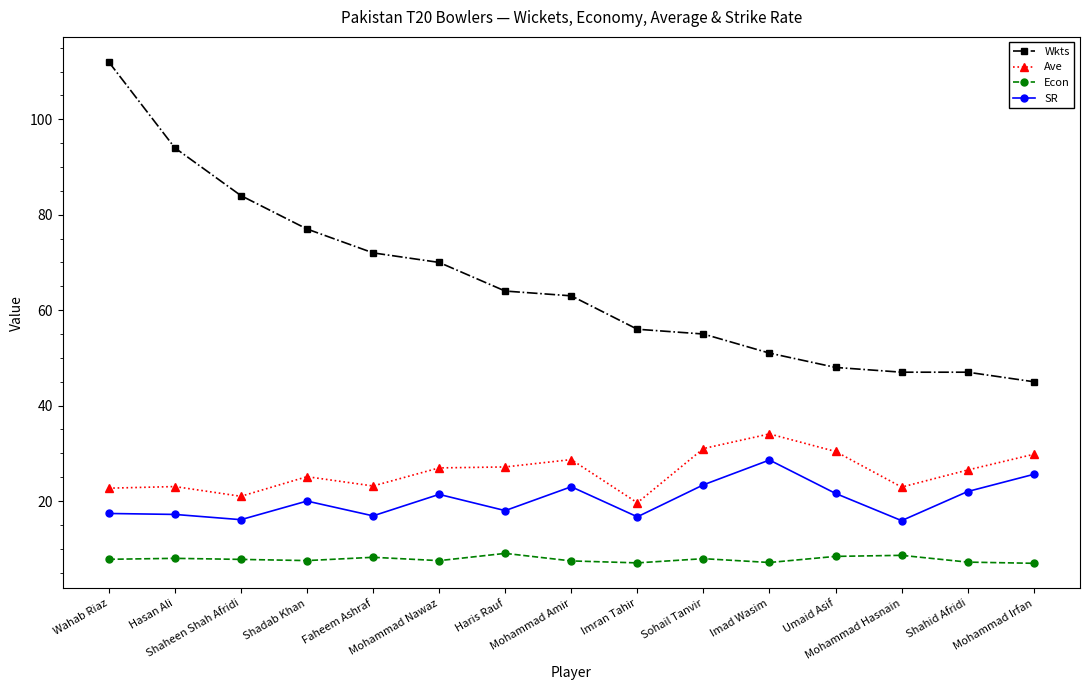

What is the total value across all series at Haris Rauf?

118.2